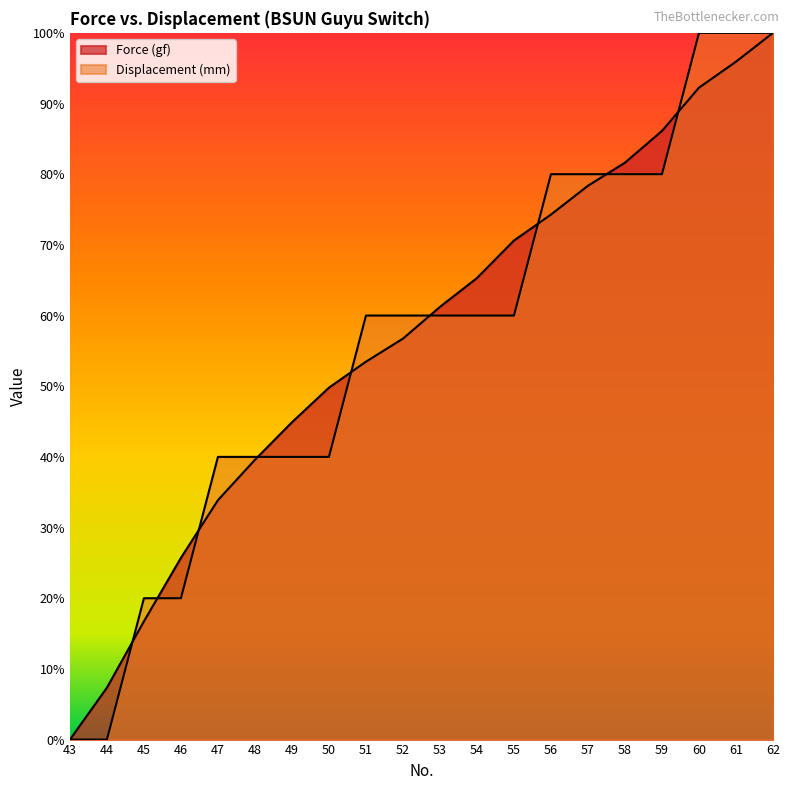

Reading right to left, extract all data points from this chart.

Force (gf): 62=1.0	61=1.0	60=0.9	59=0.9	58=0.8	57=0.8	56=0.7	55=0.7	54=0.7	53=0.6	52=0.6	51=0.5	50=0.5	49=0.4	48=0.4	47=0.3	46=0.3	45=0.2	44=0.1	43=0.0
Displacement (mm): 62=1.0	61=1.0	60=1.0	59=0.8	58=0.8	57=0.8	56=0.8	55=0.6	54=0.6	53=0.6	52=0.6	51=0.6	50=0.4	49=0.4	48=0.4	47=0.4	46=0.2	45=0.2	44=0.0	43=0.0